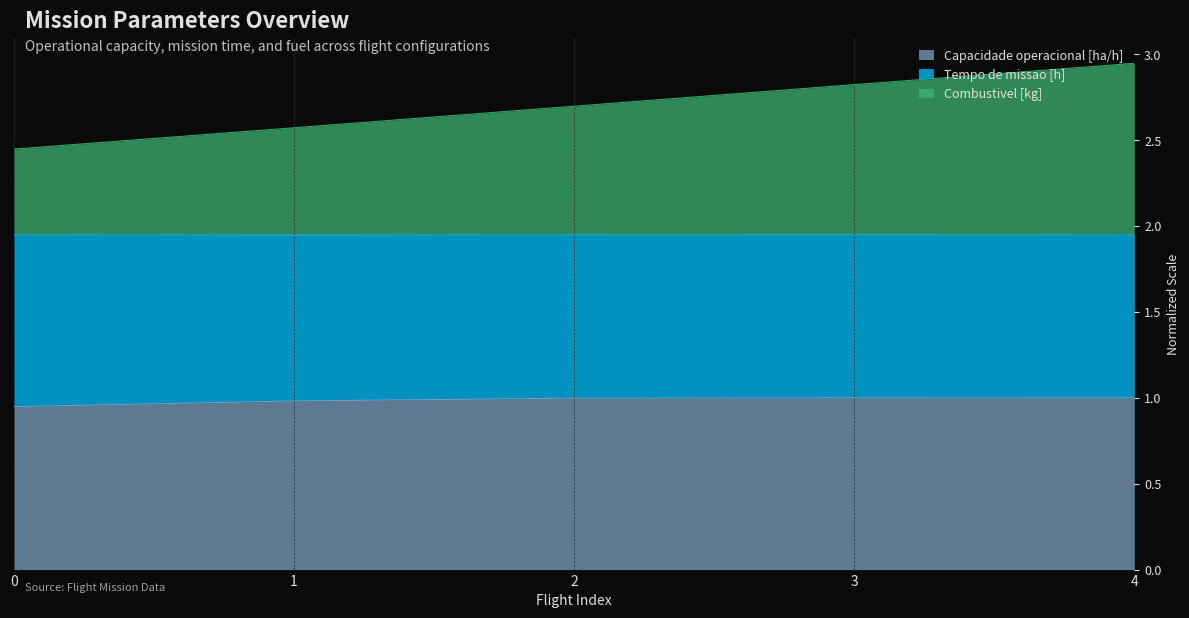

What is the value of the Combustivel [kg] point at the 3rd from the left?

2.7